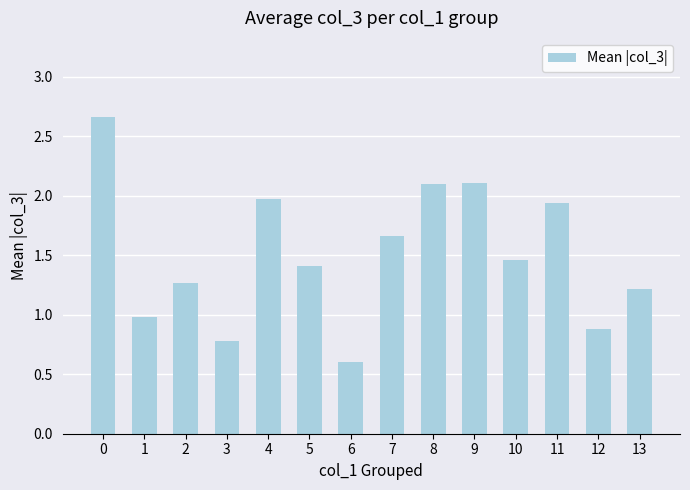

The value at 0 is 0.6. True or false?

False